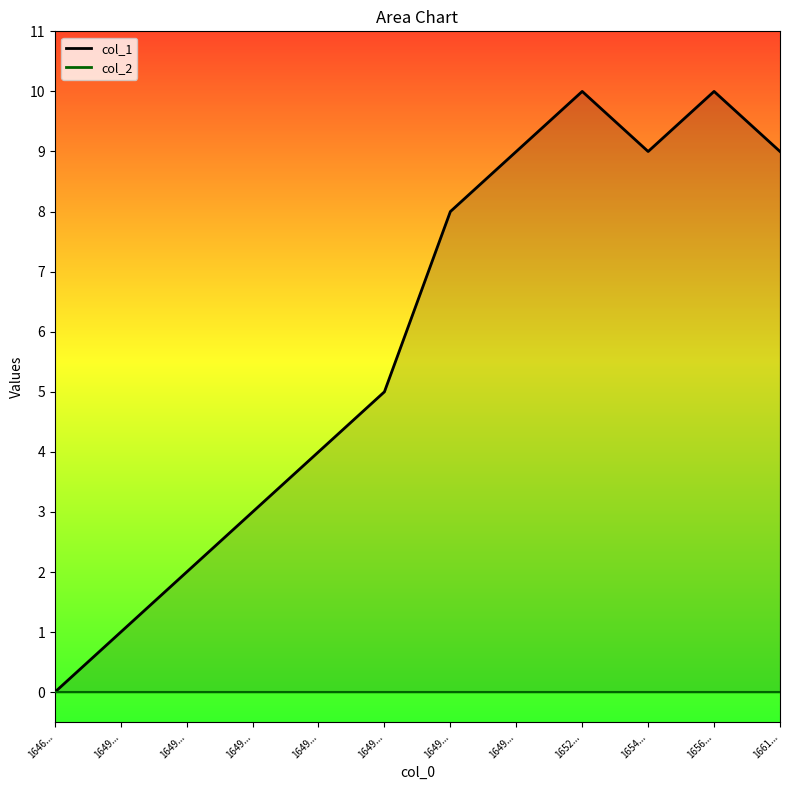

True or false: col_1_line has more than 1 interior local peaks.

True